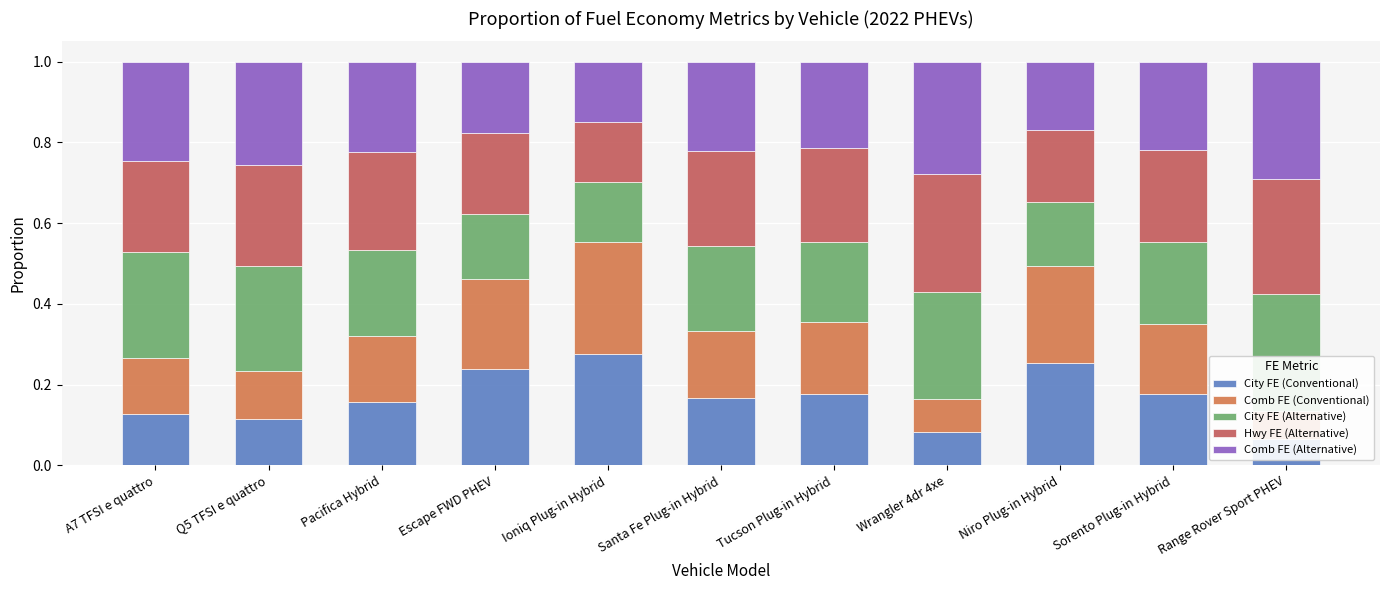

What are all the series names shown in the legend?

City FE (Conventional), Comb FE (Conventional), City FE (Alternative), Hwy FE (Alternative), Comb FE (Alternative)